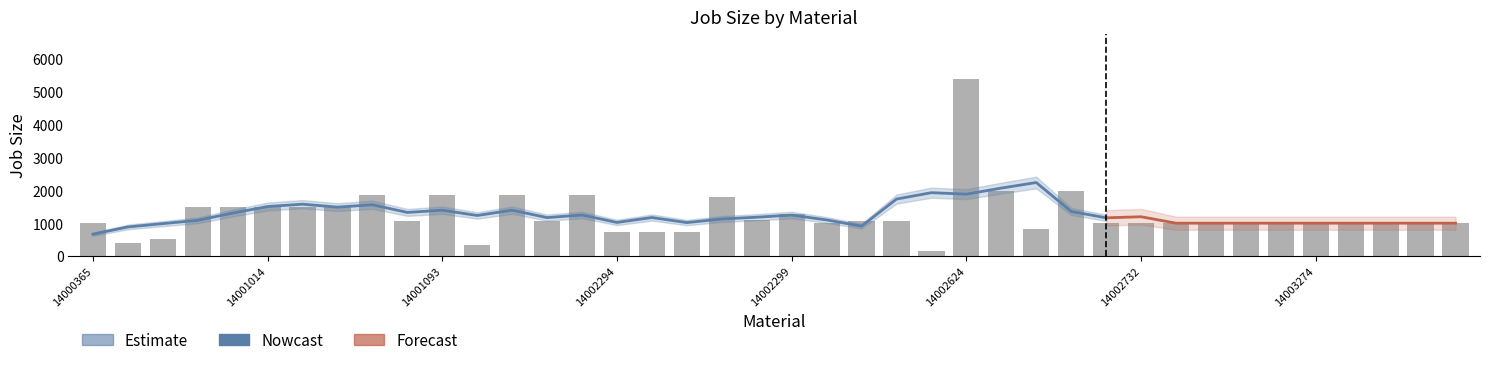

What is the sum of all values?

50179.2